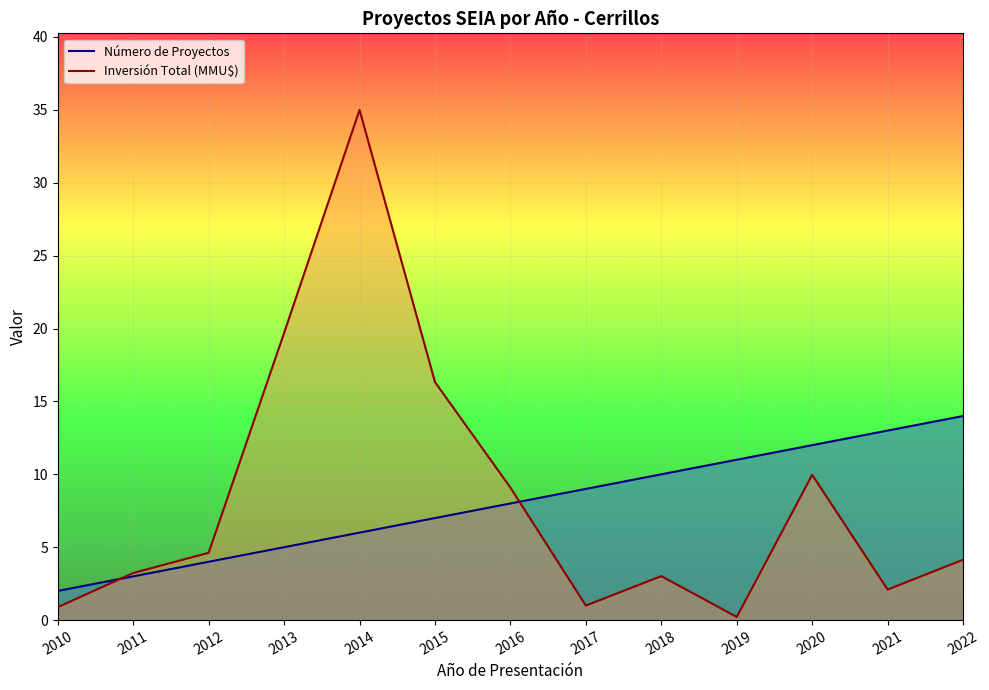

Rank the series by their maximum value, from highest to lowest.

Inversión Total (MMU$), Número de Proyectos